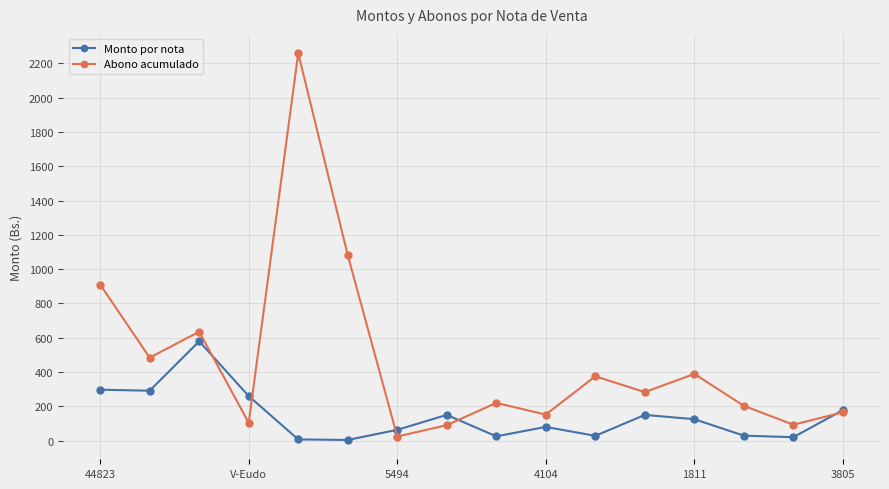

What is the greatest value displayed?

2259